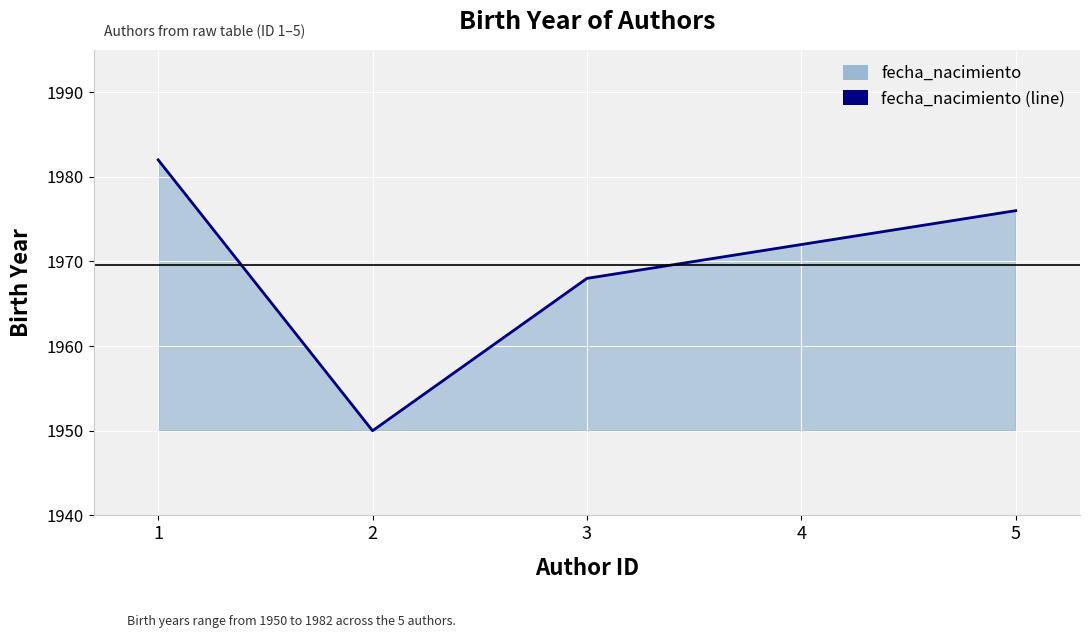

How many lines are shown in the chart?

1